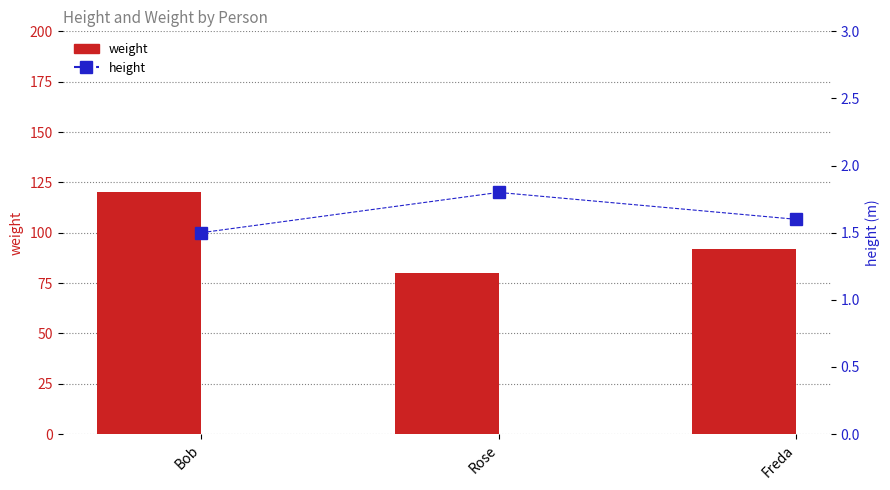

What value does the height series have at Freda?

1.6